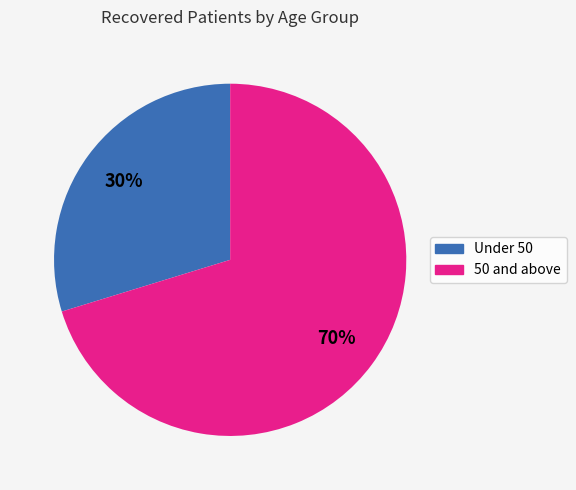

Count the number of slices in the pie.

2